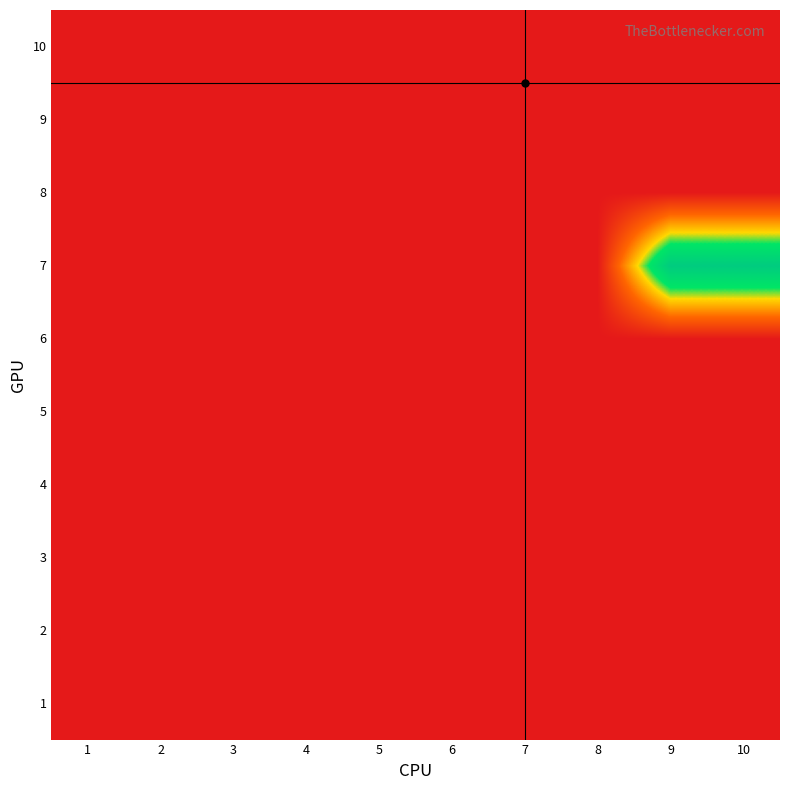

Count the number of data series in this chart.

10